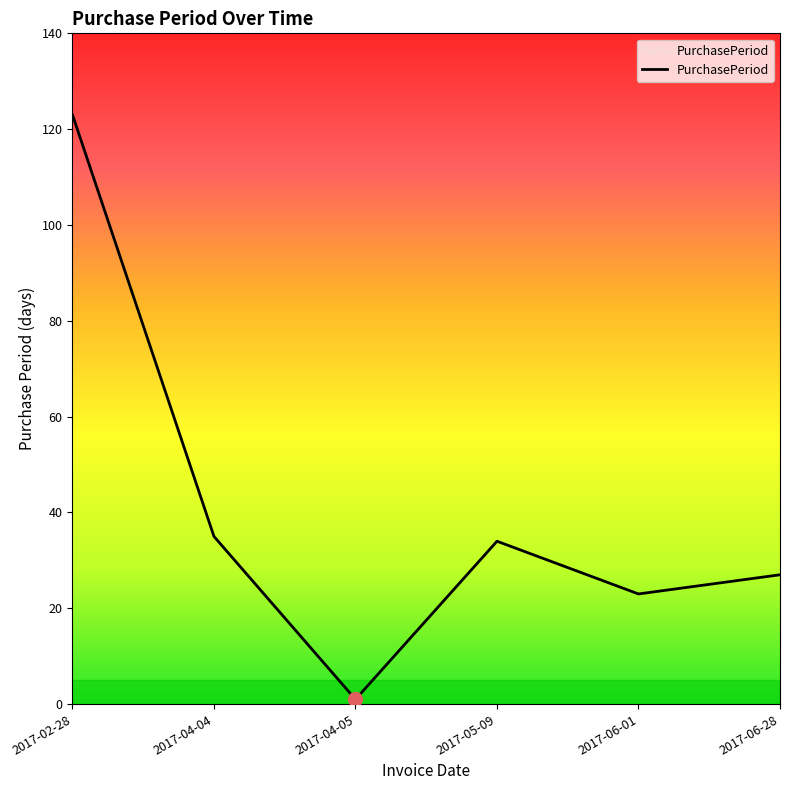

At which label does the data first exceed 34?

2017-02-28